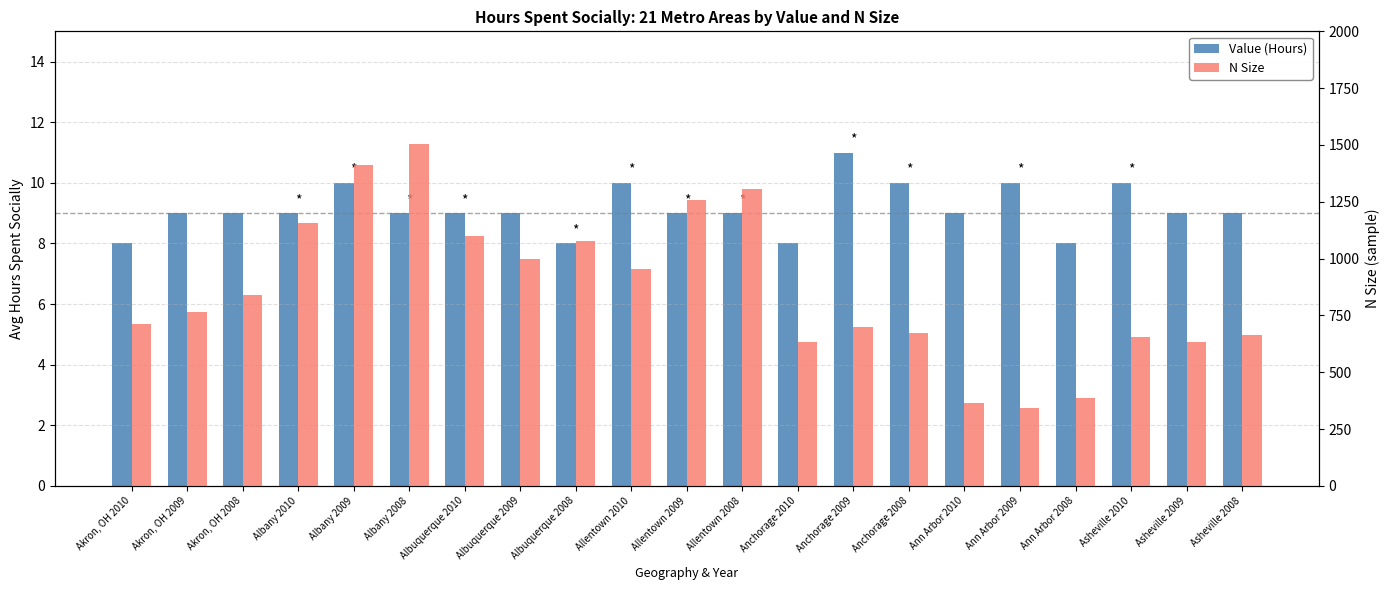

What is the label of the 8th bar from the right?

Anchorage 2009